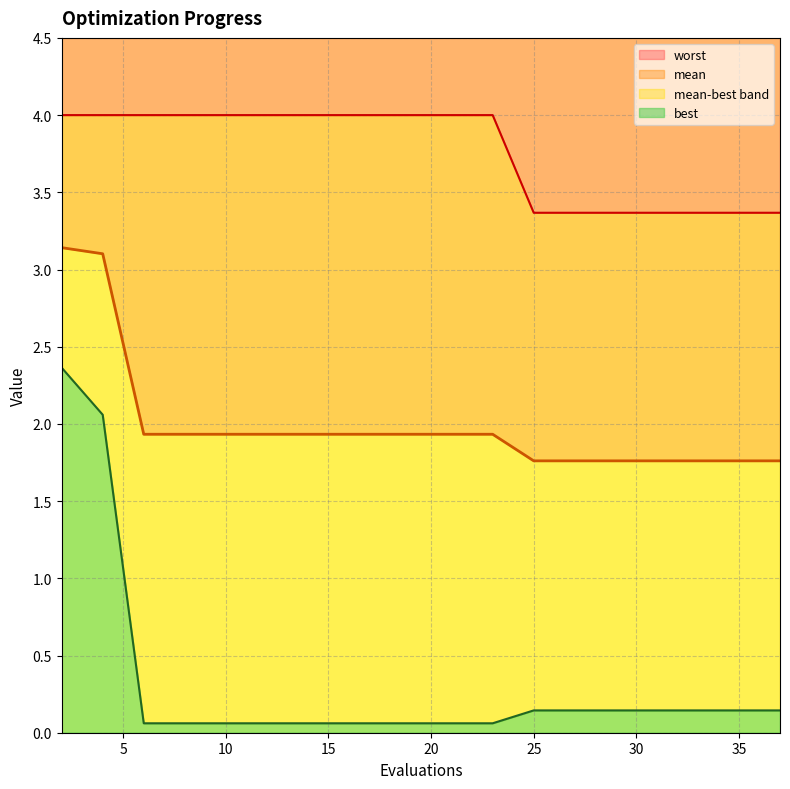

Which series has the widest spread of values?

best